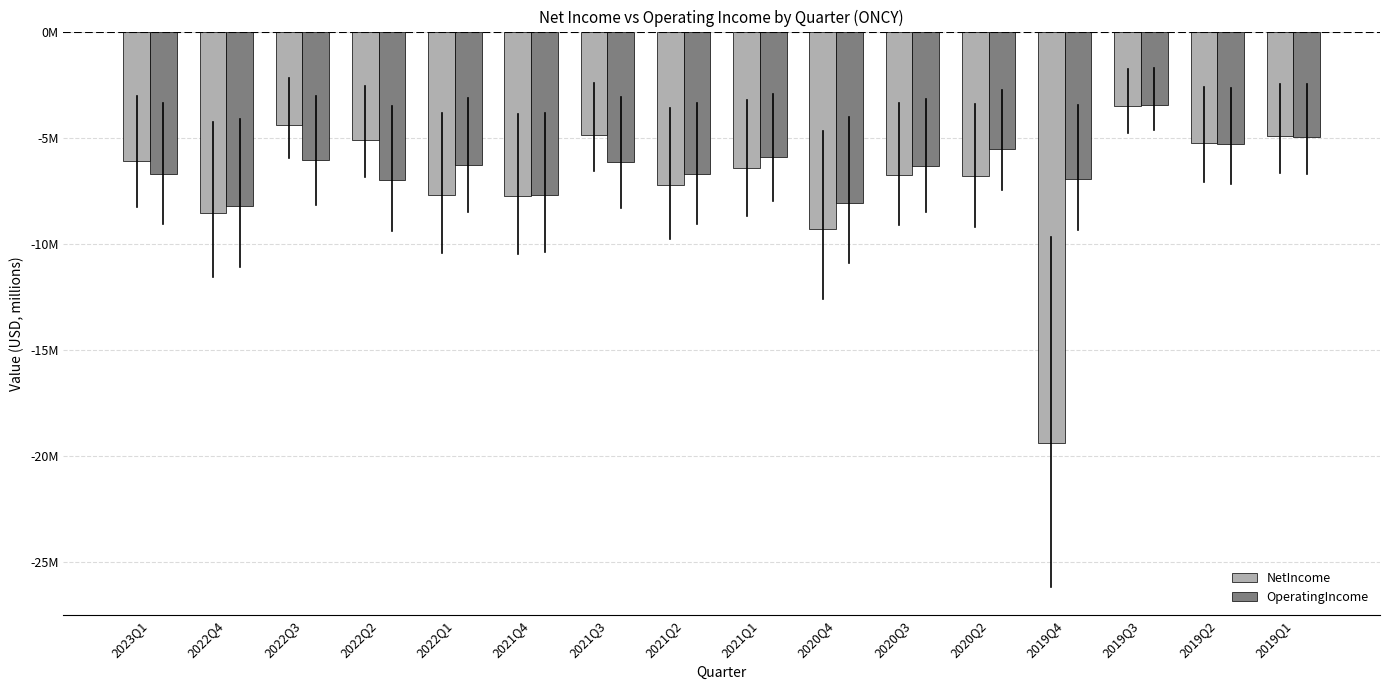

Reading left to right, what are all the values shown in this chart?

NetIncome: 2023Q1=-6108000	2022Q4=-8554487	2022Q3=-4407183	2022Q2=-5094809	2022Q1=-7715391	2021Q4=-7751256	2021Q3=-4872142	2021Q2=-7246136	2021Q1=-6434745	2020Q4=-9328672	2020Q3=-6748632	2020Q2=-6827415	2019Q4=-19401642	2019Q3=-3528644	2019Q2=-5253851	2019Q1=-4938751
OperatingIncome: 2023Q1=-6734000	2022Q4=-8204100	2022Q3=-6059909	2022Q2=-6973207	2022Q1=-6310086	2021Q4=-7708980	2021Q3=-6155017	2021Q2=-6724167	2021Q1=-5900904	2020Q4=-8072358	2020Q3=-6315914	2020Q2=-5547700	2019Q4=-6943270	2019Q3=-3452147	2019Q2=-5309208	2019Q1=-4988732